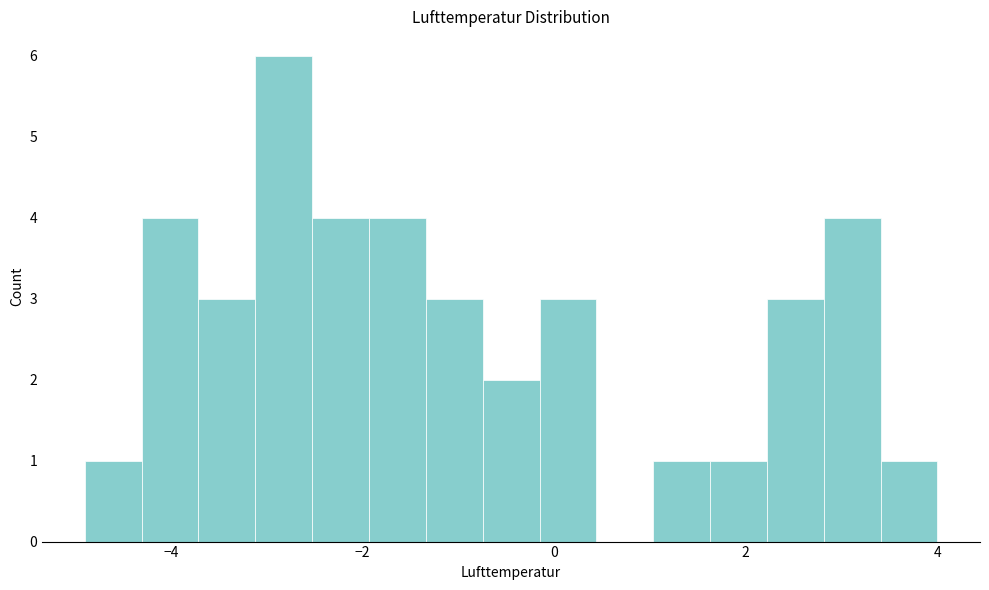

Around what value on the x-axis is the tallest bar? Give the approximate position of its centre, as read against the axis.

-2.8